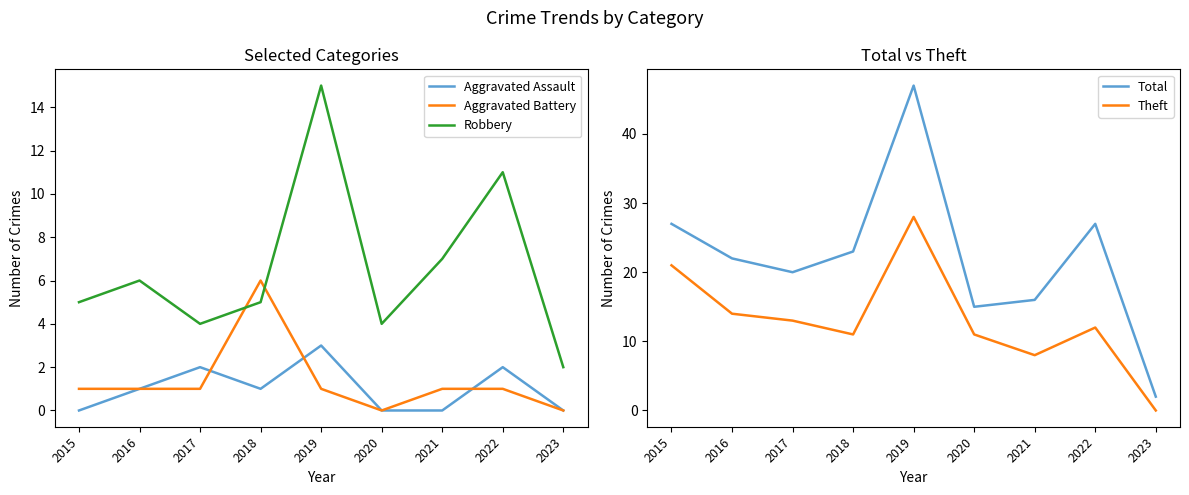

At which label does Aggravated Battery first exceed 1?

2018